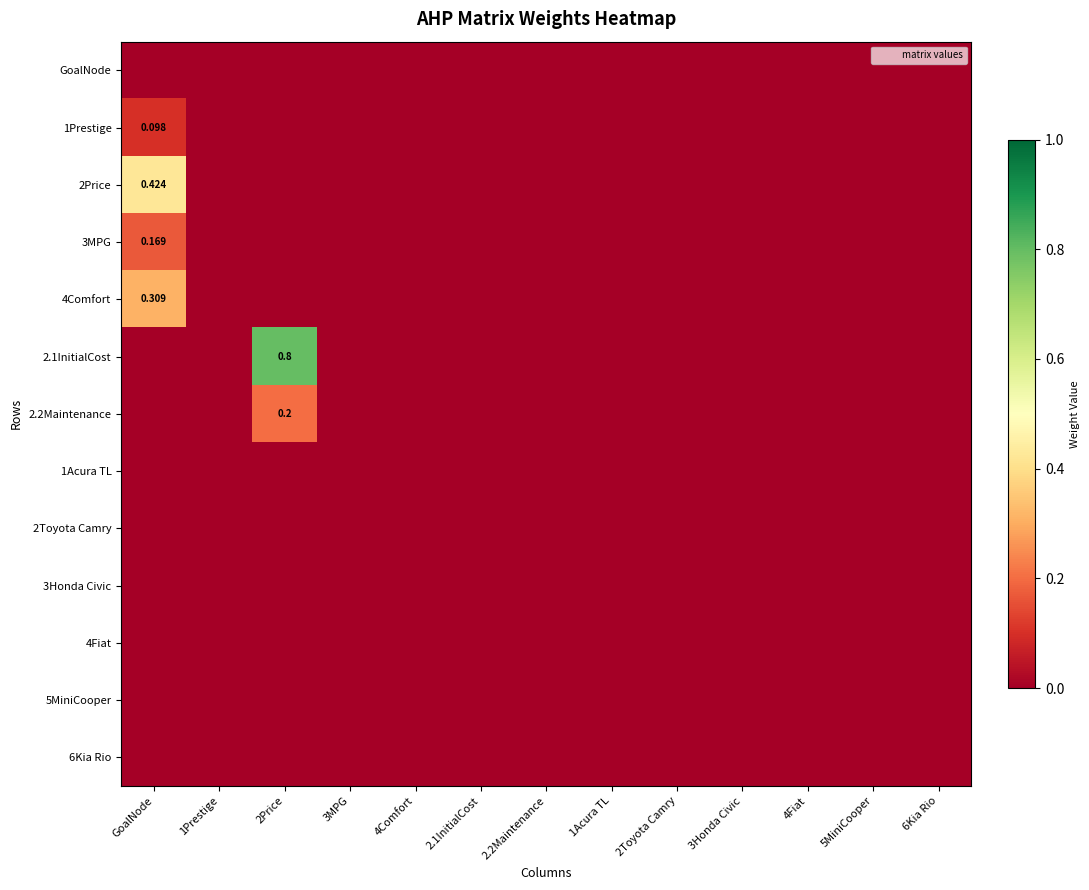

What is the maximum value for 2Price?

0.4